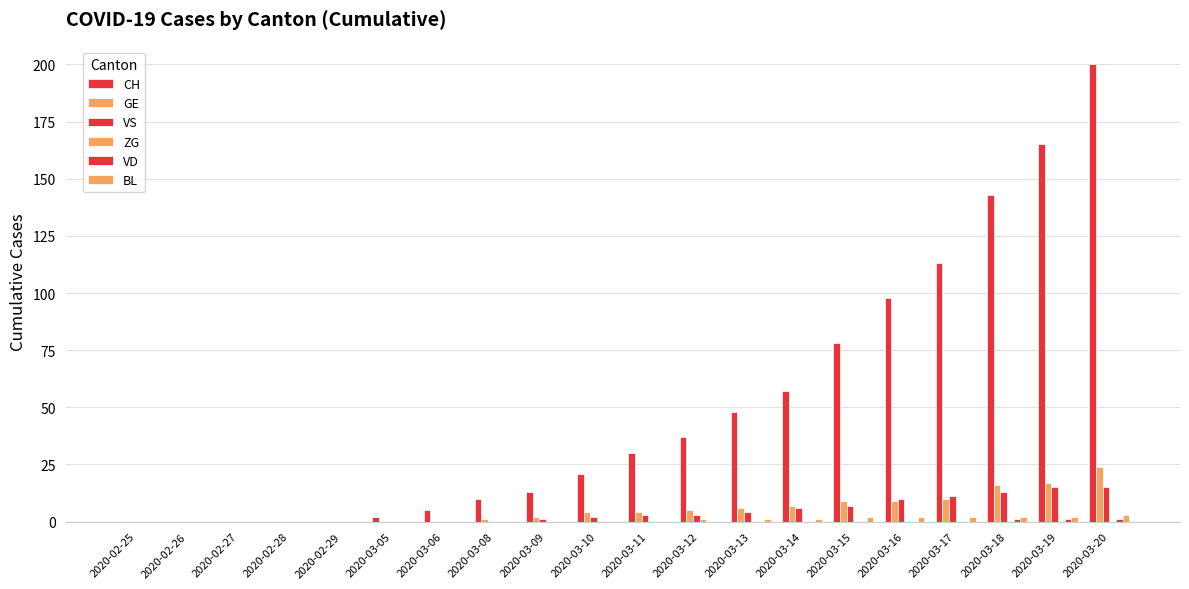

Reading left to right, transcribe all the data shown in this chart.

CH: 2020-02-25=0	2020-02-26=0	2020-02-27=0	2020-02-28=0	2020-02-29=0	2020-03-05=2	2020-03-06=5	2020-03-08=10	2020-03-09=13	2020-03-10=21	2020-03-11=30	2020-03-12=37	2020-03-13=48	2020-03-14=57	2020-03-15=78	2020-03-16=98	2020-03-17=113	2020-03-18=143	2020-03-19=165	2020-03-20=200
GE: 2020-02-25=0	2020-02-26=0	2020-02-27=0	2020-02-28=0	2020-02-29=0	2020-03-05=0	2020-03-06=0	2020-03-08=1	2020-03-09=2	2020-03-10=4	2020-03-11=4	2020-03-12=5	2020-03-13=6	2020-03-14=7	2020-03-15=9	2020-03-16=9	2020-03-17=10	2020-03-18=16	2020-03-19=17	2020-03-20=24
VS: 2020-02-25=0	2020-02-26=0	2020-02-27=0	2020-02-28=0	2020-02-29=0	2020-03-05=0	2020-03-06=0	2020-03-08=0	2020-03-09=1	2020-03-10=2	2020-03-11=3	2020-03-12=3	2020-03-13=4	2020-03-14=6	2020-03-15=7	2020-03-16=10	2020-03-17=11	2020-03-18=13	2020-03-19=15	2020-03-20=15
ZG: 2020-02-25=0	2020-02-26=0	2020-02-27=0	2020-02-28=0	2020-02-29=0	2020-03-05=0	2020-03-06=0	2020-03-08=0	2020-03-09=0	2020-03-10=0	2020-03-11=0	2020-03-12=1	2020-03-13=0	2020-03-14=0	2020-03-15=0	2020-03-16=0	2020-03-17=0	2020-03-18=0	2020-03-19=0	2020-03-20=0
VD: 2020-02-25=0	2020-02-26=0	2020-02-27=0	2020-02-28=0	2020-02-29=0	2020-03-05=0	2020-03-06=0	2020-03-08=0	2020-03-09=0	2020-03-10=0	2020-03-11=0	2020-03-12=0	2020-03-13=0	2020-03-14=0	2020-03-15=0	2020-03-16=0	2020-03-17=0	2020-03-18=1	2020-03-19=1	2020-03-20=1
BL: 2020-02-25=0	2020-02-26=0	2020-02-27=0	2020-02-28=0	2020-02-29=0	2020-03-05=0	2020-03-06=0	2020-03-08=0	2020-03-09=0	2020-03-10=0	2020-03-11=0	2020-03-12=0	2020-03-13=1	2020-03-14=1	2020-03-15=2	2020-03-16=2	2020-03-17=2	2020-03-18=2	2020-03-19=2	2020-03-20=3